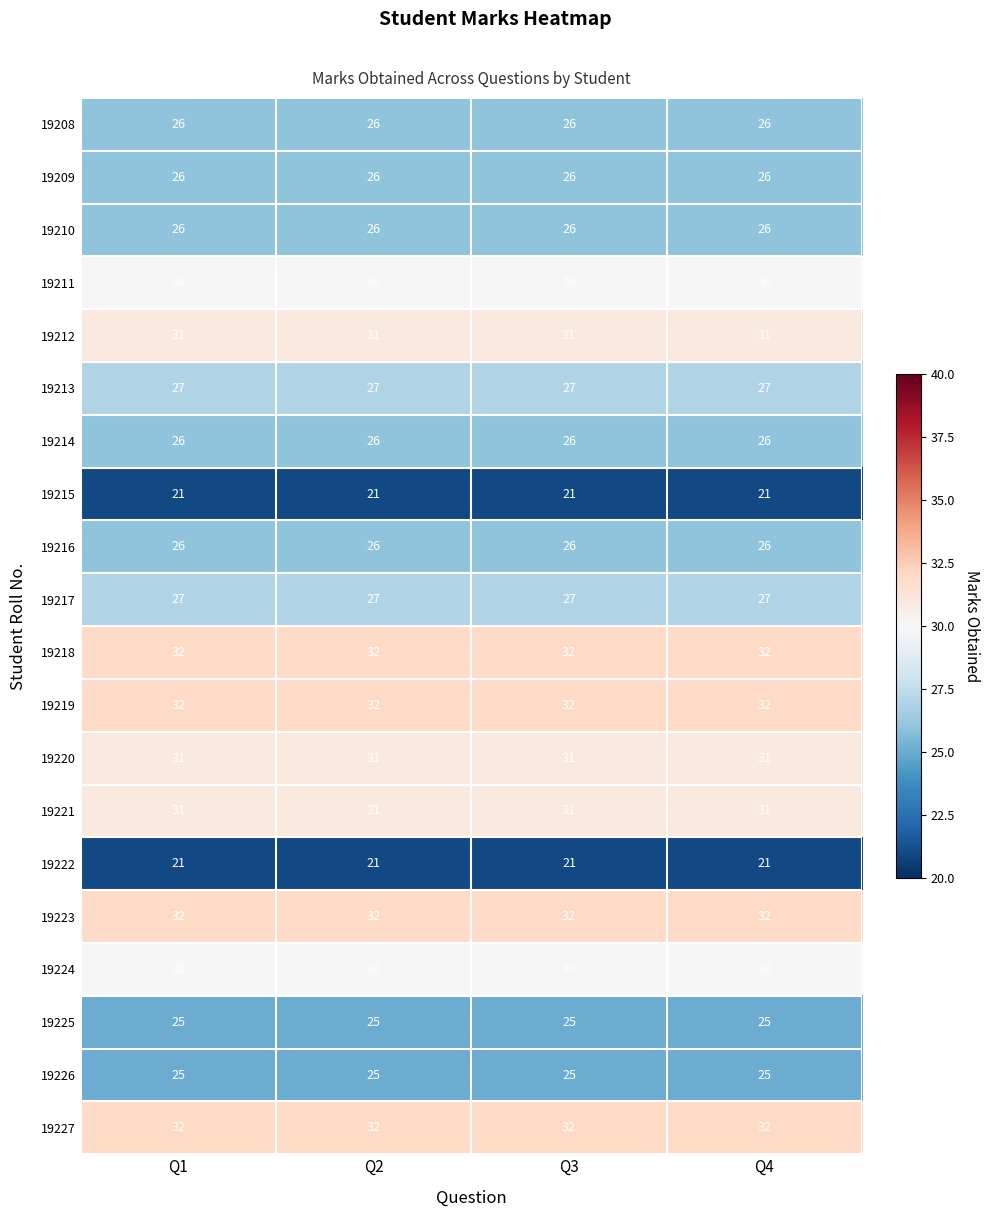

What is the greatest value displayed?

32